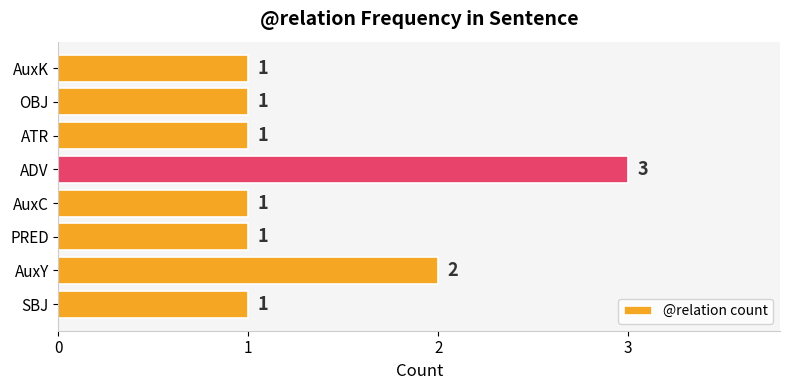

Reading top to bottom, transcribe all the data shown in this chart.

AuxK=1	OBJ=1	ATR=1	ADV=3	AuxC=1	PRED=1	AuxY=2	SBJ=1